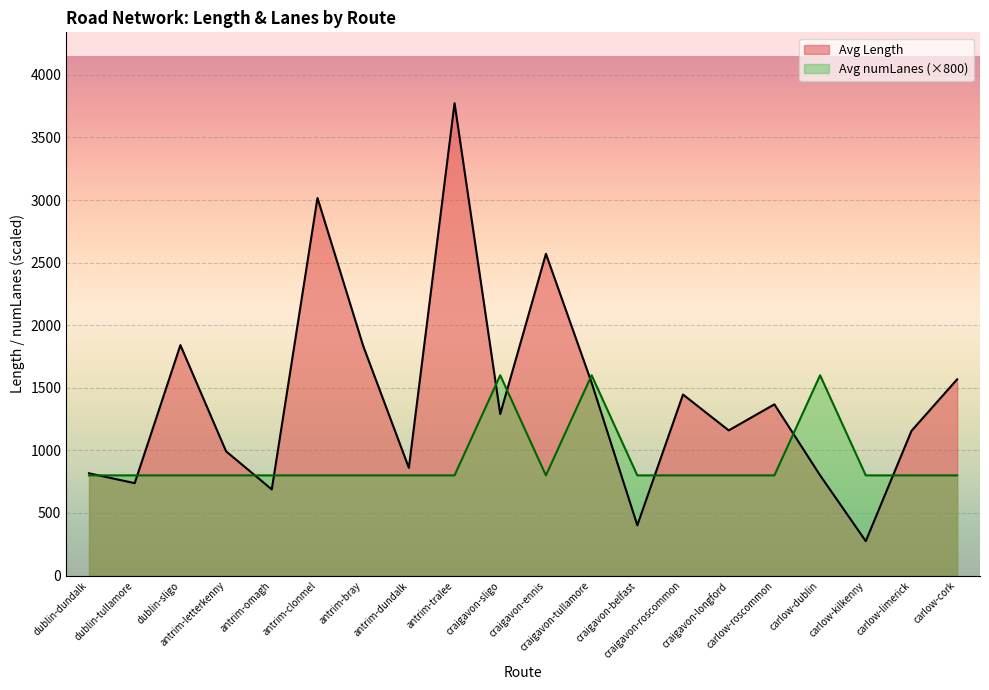

At which category does Avg numLanes reach its first local valley?

craigavon-ennis